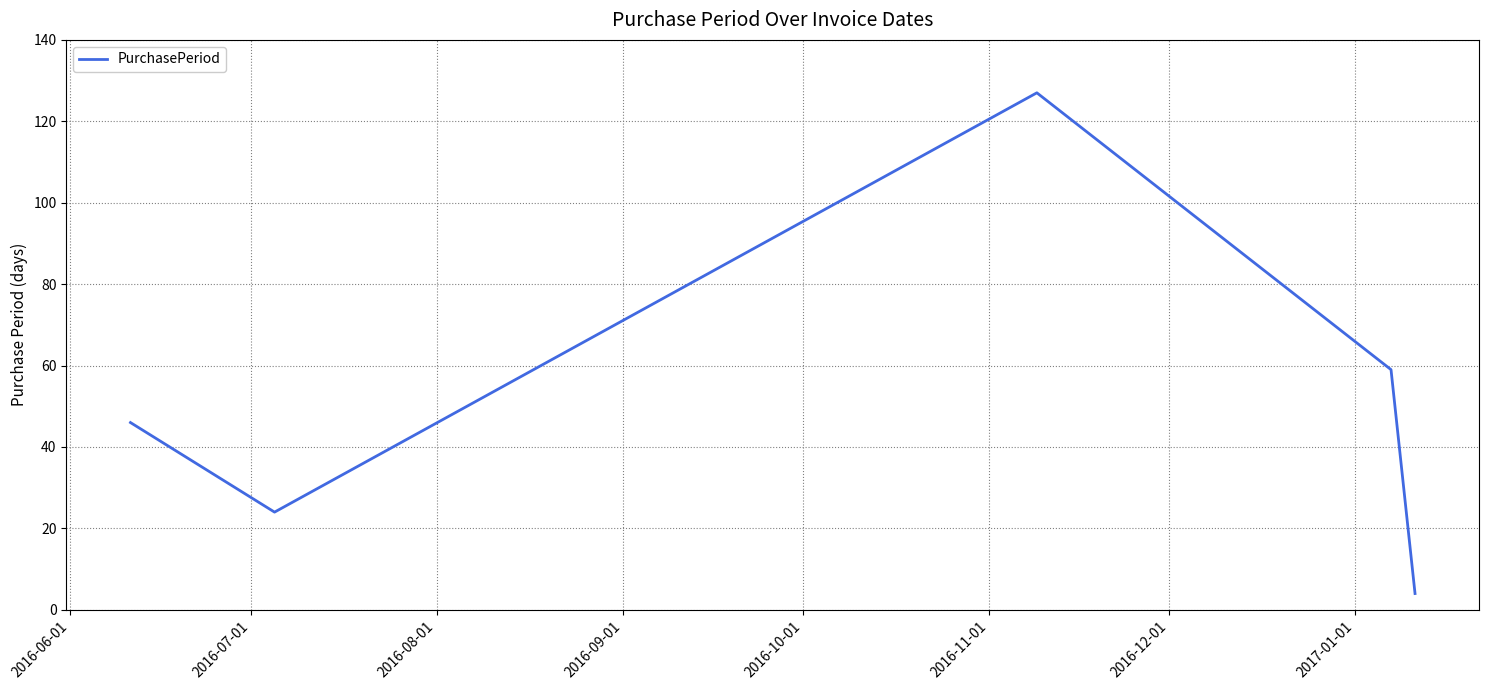

Does the chart display data point markers on the line(s)?

No